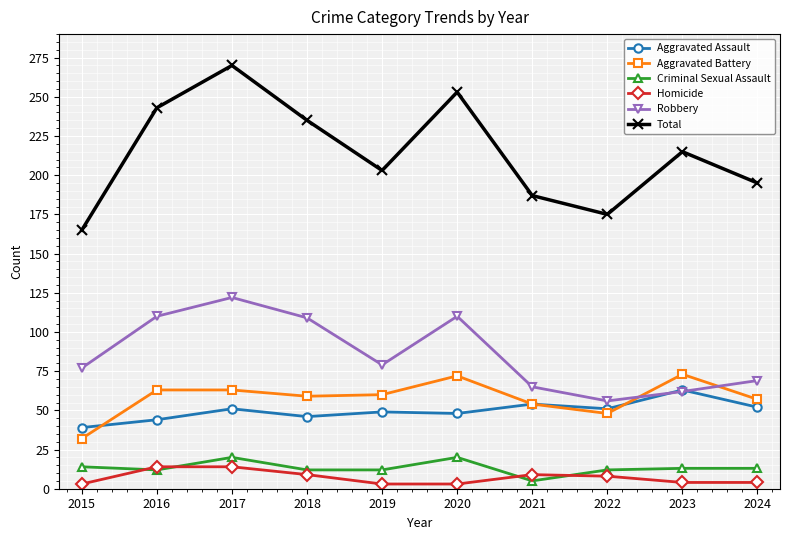

True or false: Robbery and Criminal Sexual Assault cross at least once.

False